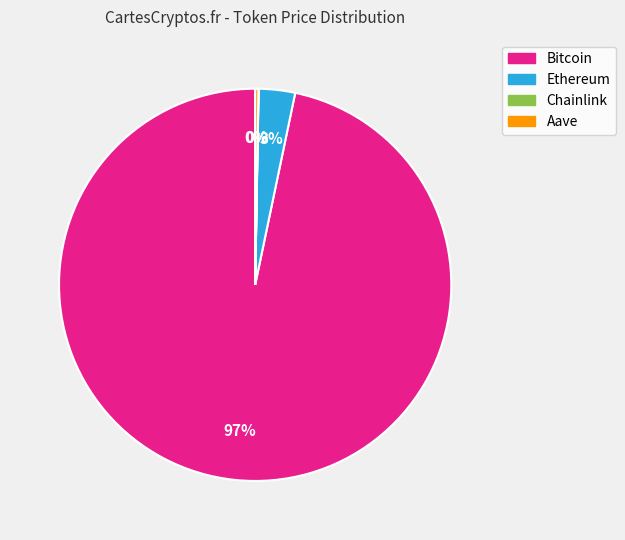

What percentage is the Bitcoin slice, to the nearest percent?

97%